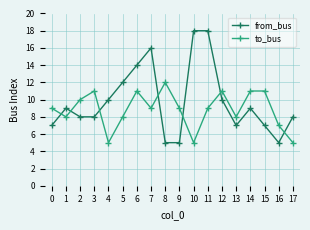

How many series are shown in this chart?

2